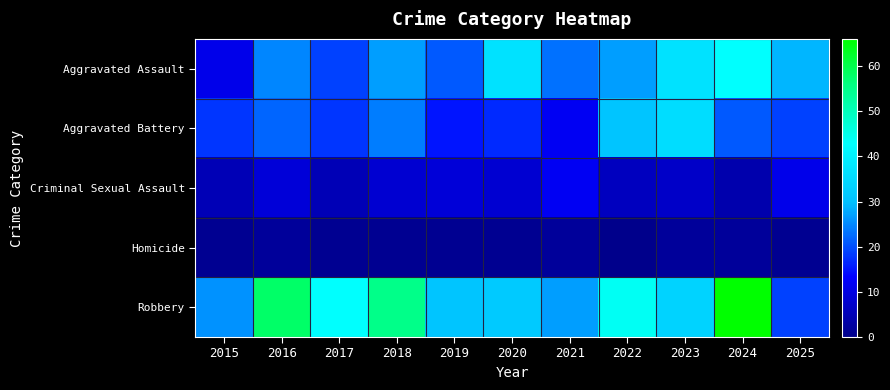

Reading left to right, transcribe all the data shown in this chart.

Aggravated Assault: 2015=11	2016=25	2017=19	2018=27	2019=21	2020=37	2021=23	2022=27	2023=37	2024=43	2025=29
Aggravated Battery: 2015=18	2016=22	2017=18	2018=24	2019=15	2020=17	2021=12	2022=31	2023=36	2024=21	2025=19
Criminal Sexual Assault: 2015=5	2016=9	2017=5	2018=8	2019=9	2020=8	2021=12	2022=6	2023=7	2024=4	2025=11
Homicide: 2015=1	2016=2	2017=1	2018=1	2019=1	2020=1	2021=2	2022=0	2023=2	2024=2	2025=1
Robbery: 2015=26	2016=58	2017=43	2018=55	2019=31	2020=32	2021=27	2022=44	2023=34	2024=66	2025=19